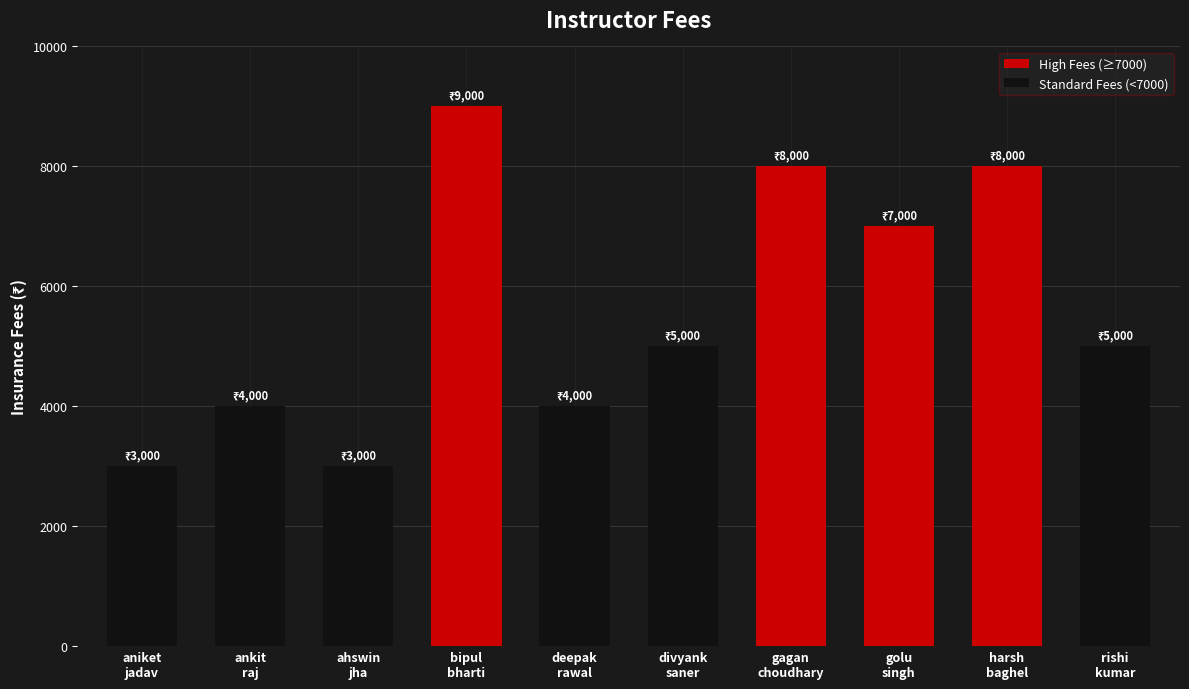

The value at aniket
jadav is 3000. True or false?

True